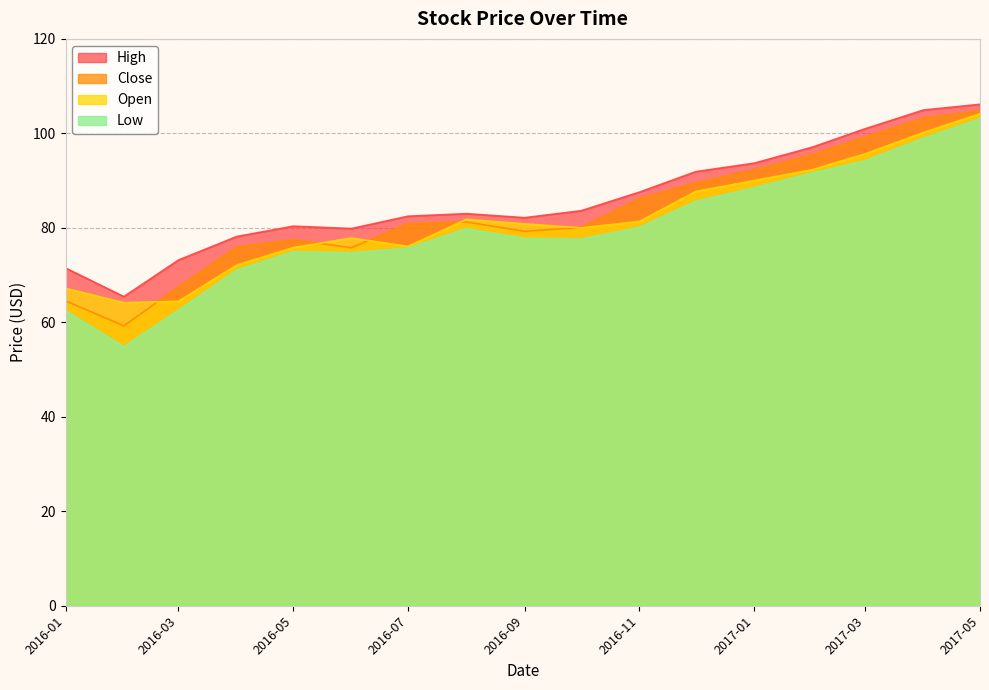

What is the highest value of the Low series?

103.1